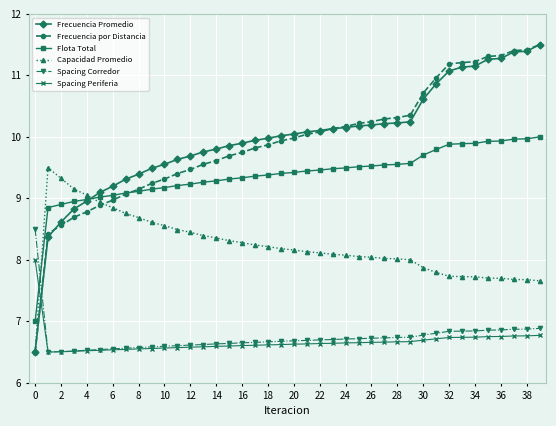

How many times do Frecuencia por Distancia and Spacing Corredor cross each other?

1